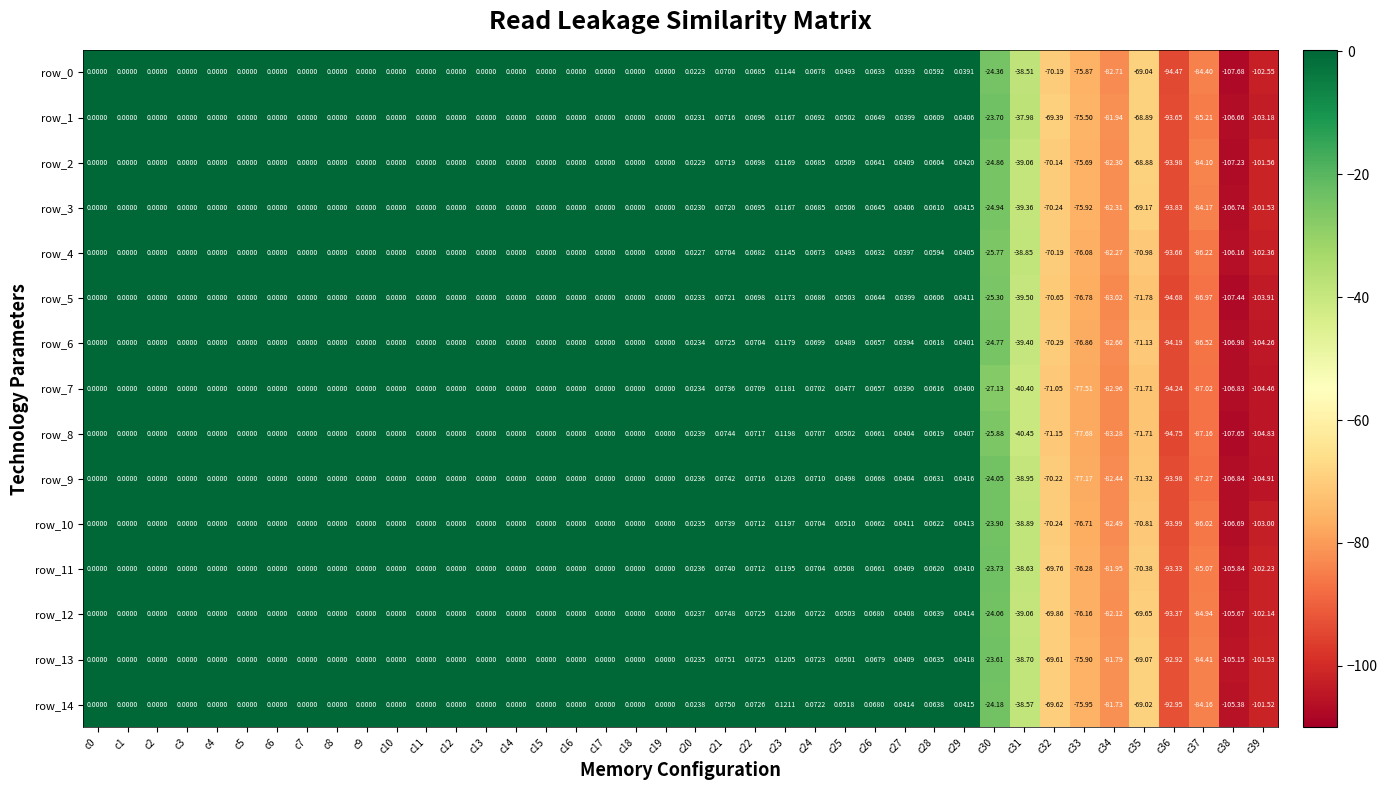

At which label is row_9 closest to -53?

c31